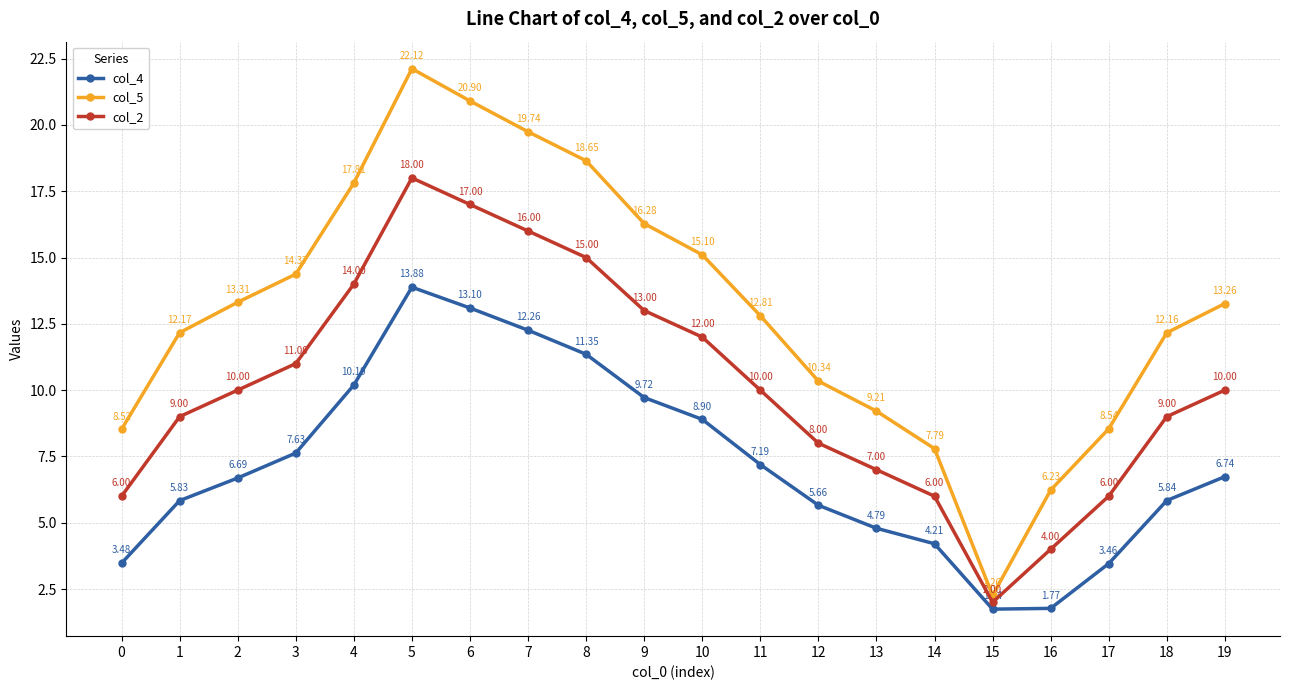

True or false: col_2 and col_4 intersect in this chart.

False